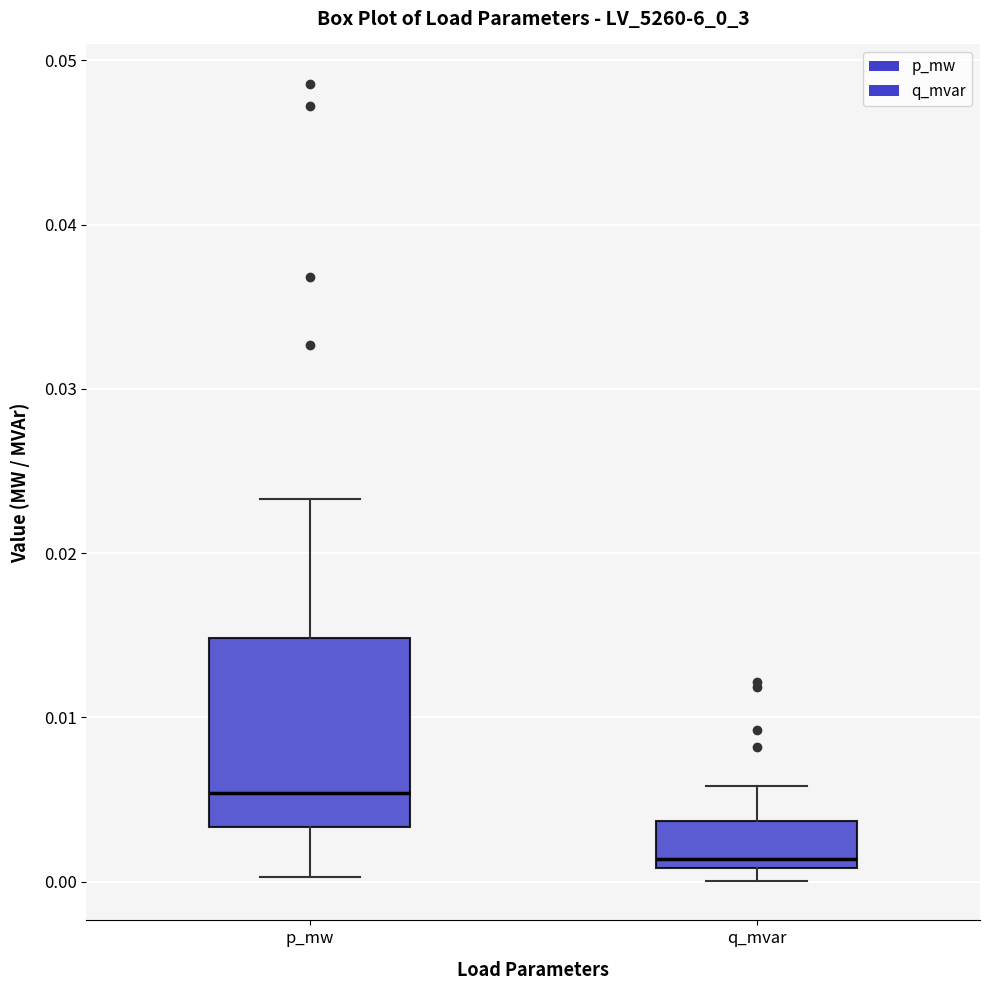

Comparing the boxes themselves (not the whiskers), which one is the tallest?

p_mw